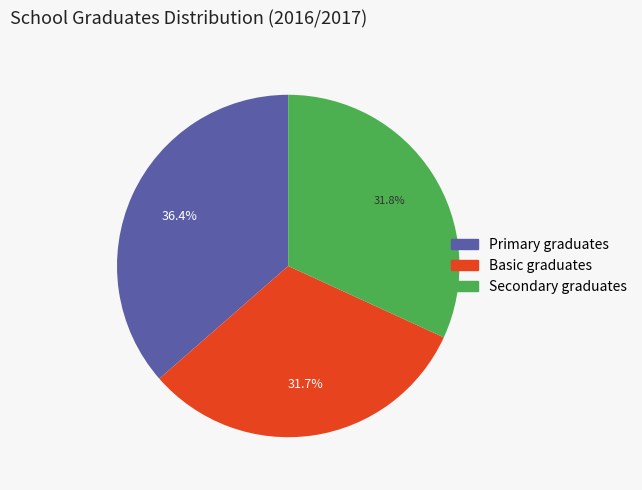

Count the number of slices in the pie.

3